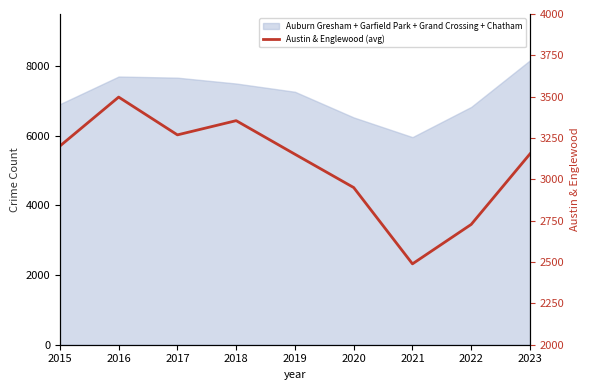

Where is the first local maximum?

2016